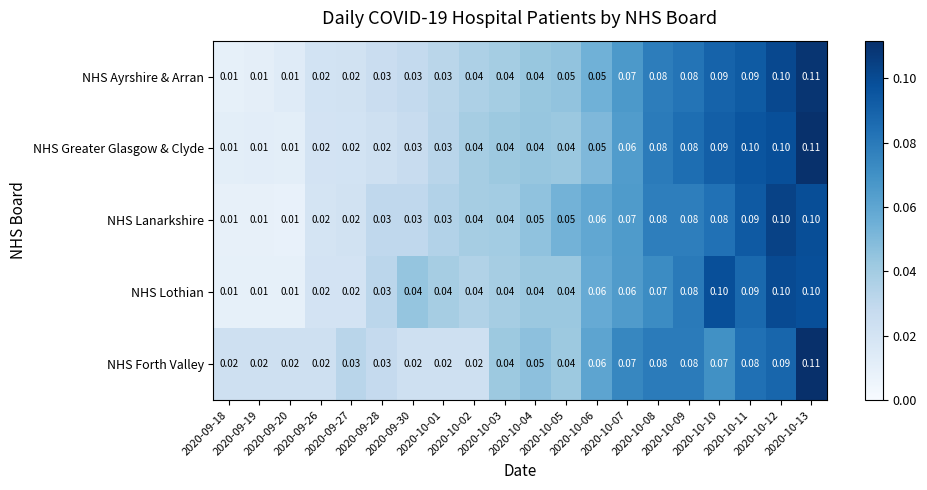

Reading left to right, extract all data points from this chart.

NHS Ayrshire & Arran: 2020-09-18=0.0	2020-09-19=0.0	2020-09-20=0.0	2020-09-26=0.0	2020-09-27=0.0	2020-09-28=0.0	2020-09-30=0.0	2020-10-01=0.0	2020-10-02=0.0	2020-10-03=0.0	2020-10-04=0.0	2020-10-05=0.1	2020-10-06=0.1	2020-10-07=0.1	2020-10-08=0.1	2020-10-09=0.1	2020-10-10=0.1	2020-10-11=0.1	2020-10-12=0.1	2020-10-13=0.1
NHS Greater Glasgow & Clyde: 2020-09-18=0.0	2020-09-19=0.0	2020-09-20=0.0	2020-09-26=0.0	2020-09-27=0.0	2020-09-28=0.0	2020-09-30=0.0	2020-10-01=0.0	2020-10-02=0.0	2020-10-03=0.0	2020-10-04=0.0	2020-10-05=0.0	2020-10-06=0.1	2020-10-07=0.1	2020-10-08=0.1	2020-10-09=0.1	2020-10-10=0.1	2020-10-11=0.1	2020-10-12=0.1	2020-10-13=0.1
NHS Lanarkshire: 2020-09-18=0.0	2020-09-19=0.0	2020-09-20=0.0	2020-09-26=0.0	2020-09-27=0.0	2020-09-28=0.0	2020-09-30=0.0	2020-10-01=0.0	2020-10-02=0.0	2020-10-03=0.0	2020-10-04=0.1	2020-10-05=0.1	2020-10-06=0.1	2020-10-07=0.1	2020-10-08=0.1	2020-10-09=0.1	2020-10-10=0.1	2020-10-11=0.1	2020-10-12=0.1	2020-10-13=0.1
NHS Lothian: 2020-09-18=0.0	2020-09-19=0.0	2020-09-20=0.0	2020-09-26=0.0	2020-09-27=0.0	2020-09-28=0.0	2020-09-30=0.0	2020-10-01=0.0	2020-10-02=0.0	2020-10-03=0.0	2020-10-04=0.0	2020-10-05=0.0	2020-10-06=0.1	2020-10-07=0.1	2020-10-08=0.1	2020-10-09=0.1	2020-10-10=0.1	2020-10-11=0.1	2020-10-12=0.1	2020-10-13=0.1
NHS Forth Valley: 2020-09-18=0.0	2020-09-19=0.0	2020-09-20=0.0	2020-09-26=0.0	2020-09-27=0.0	2020-09-28=0.0	2020-09-30=0.0	2020-10-01=0.0	2020-10-02=0.0	2020-10-03=0.0	2020-10-04=0.1	2020-10-05=0.0	2020-10-06=0.1	2020-10-07=0.1	2020-10-08=0.1	2020-10-09=0.1	2020-10-10=0.1	2020-10-11=0.1	2020-10-12=0.1	2020-10-13=0.1